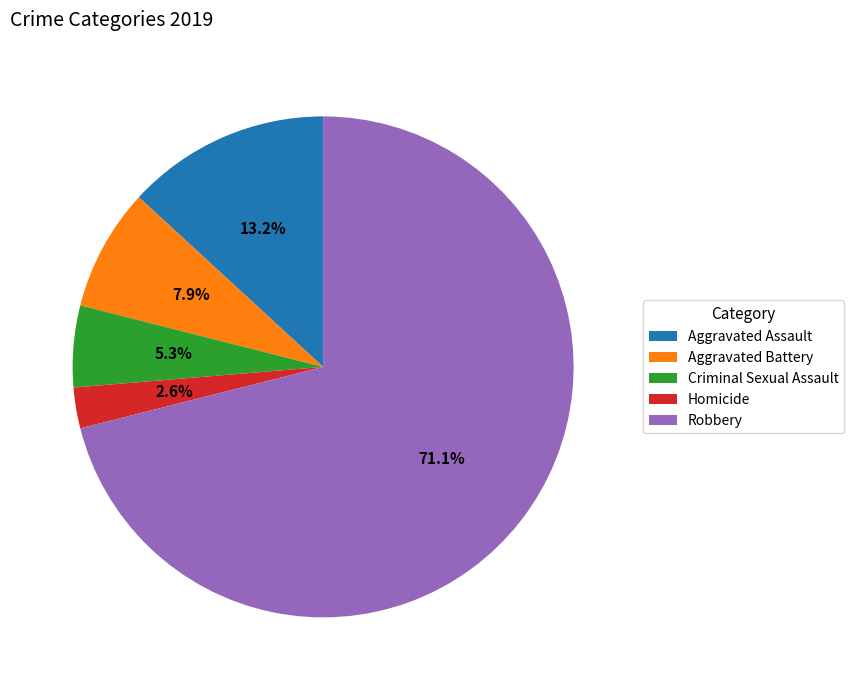

What percentage do Aggravated Battery and Robbery together represent?

78.9%